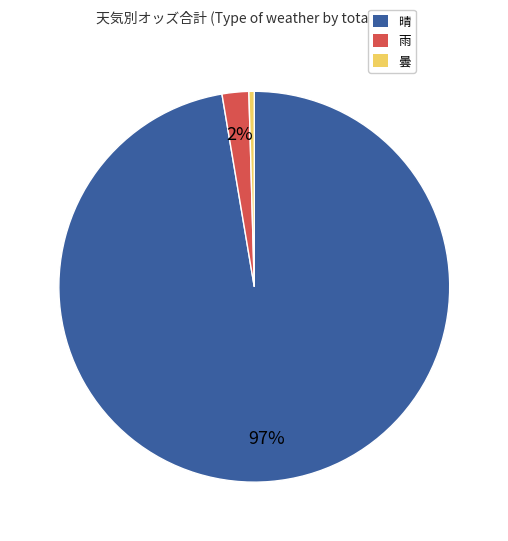

To the nearest percent, what is the average slice percentage?

33%